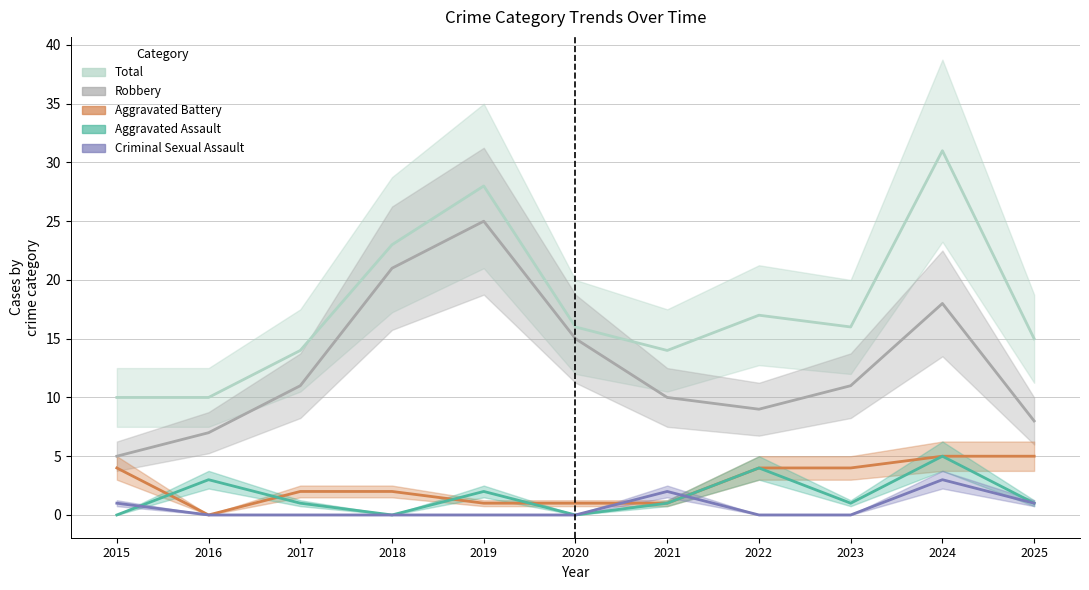

Is it true that Aggravated Assault equals 5 at 2016?

False